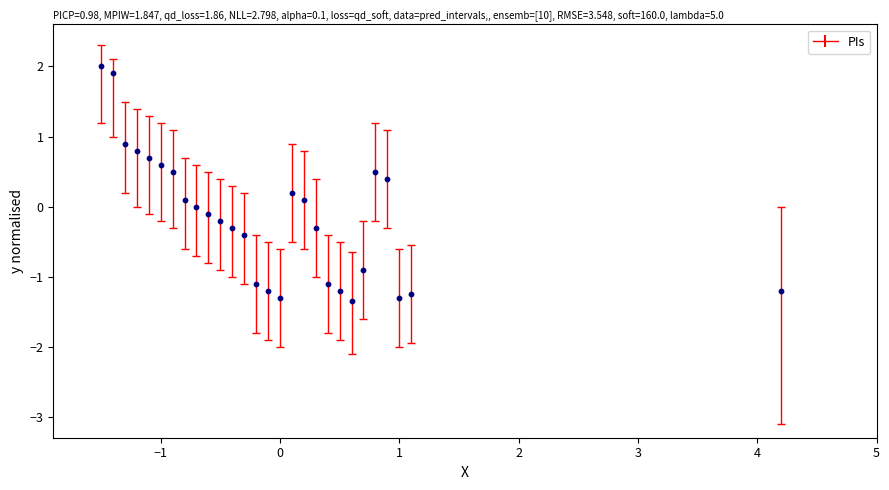

What is the range of X values (max minus min)?

5.7